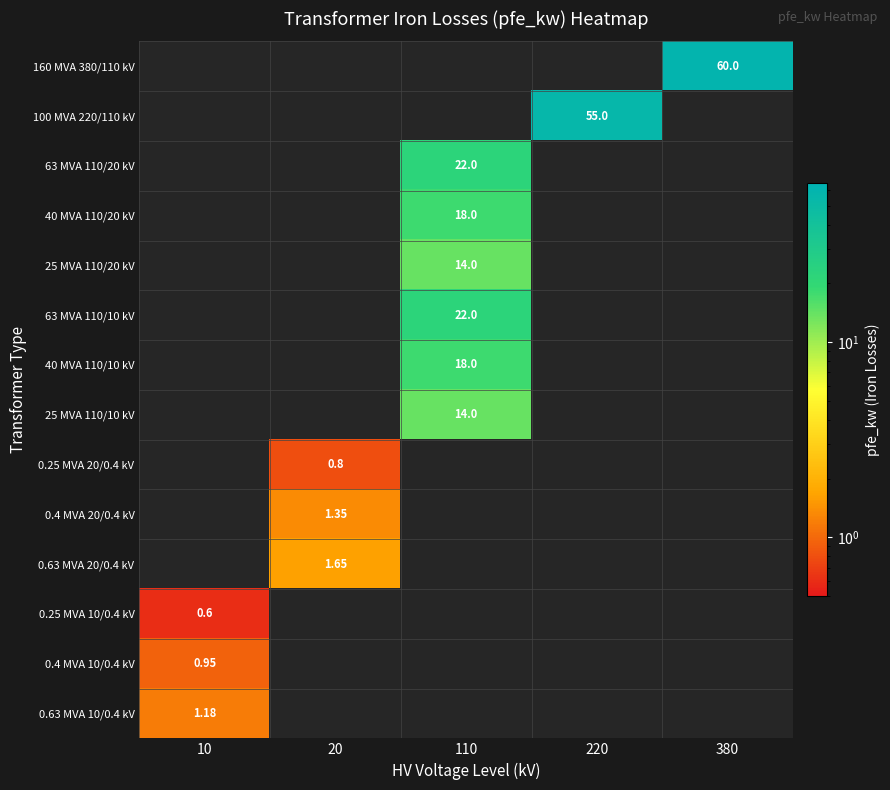

The 25 MVA 110/10 kV series shows 0.0 at 20. True or false?

True